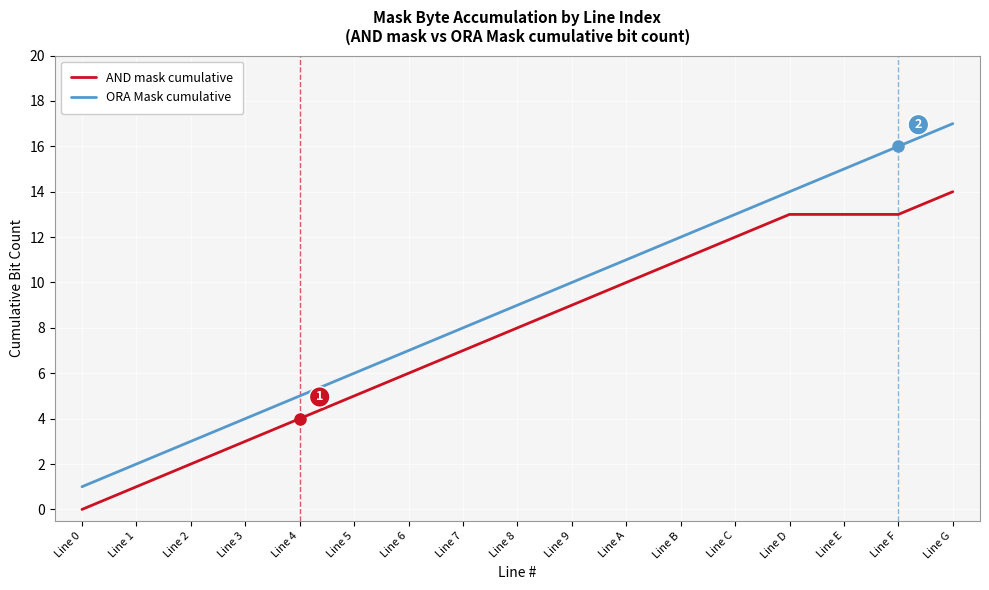

Where is AND mask cumulative nearest to the value 7?

Line 7